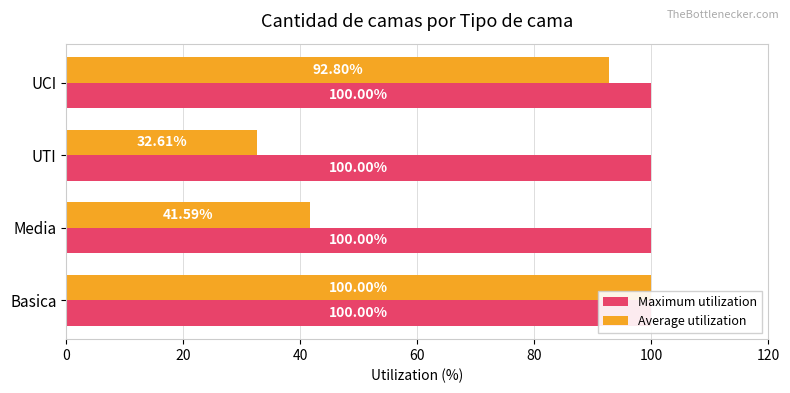

How many groups of bars are there?

4